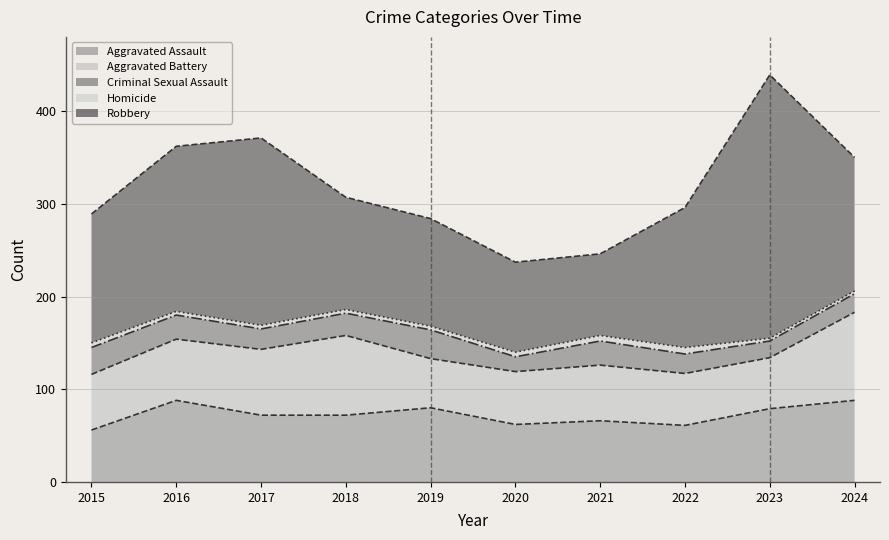

Where is the first local minimum for Aggravated Battery?

2019